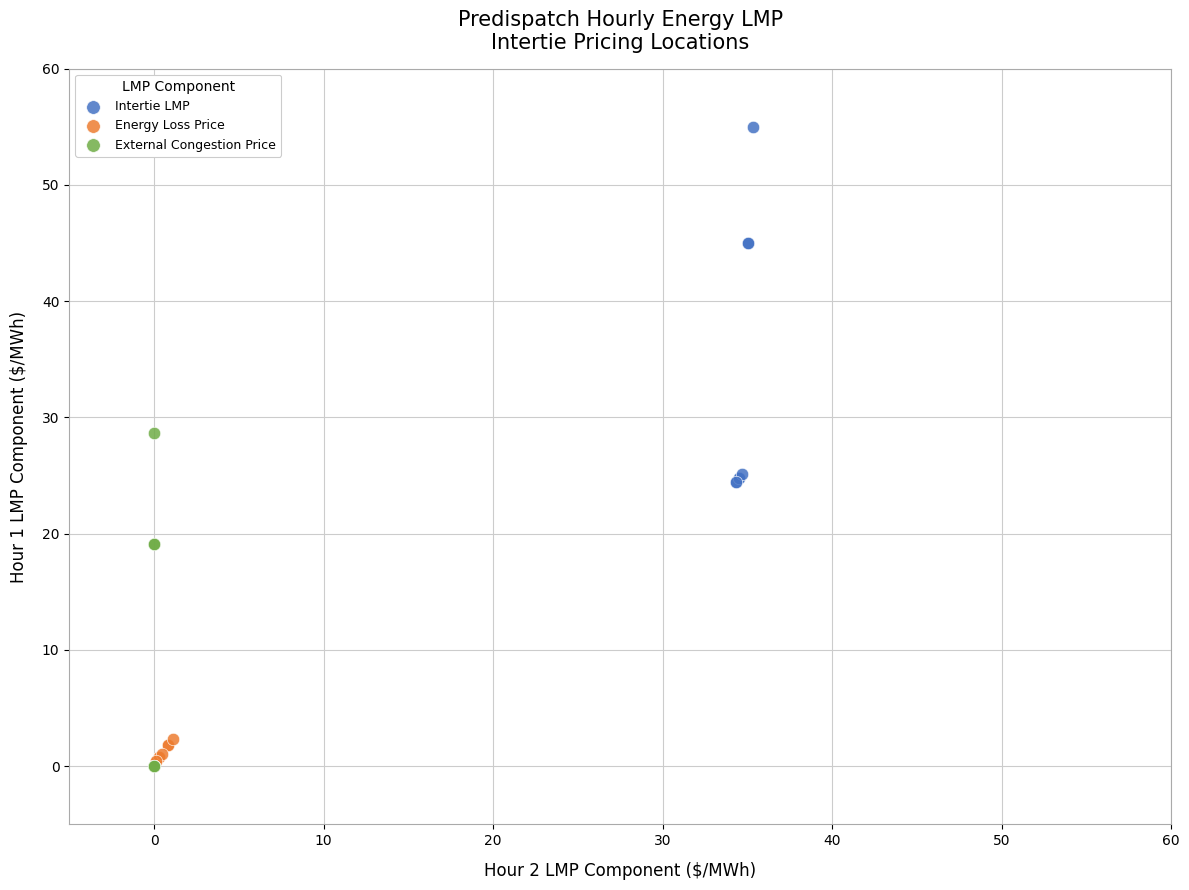

Which series has the largest Y range (max minus min)?

Intertie LMP